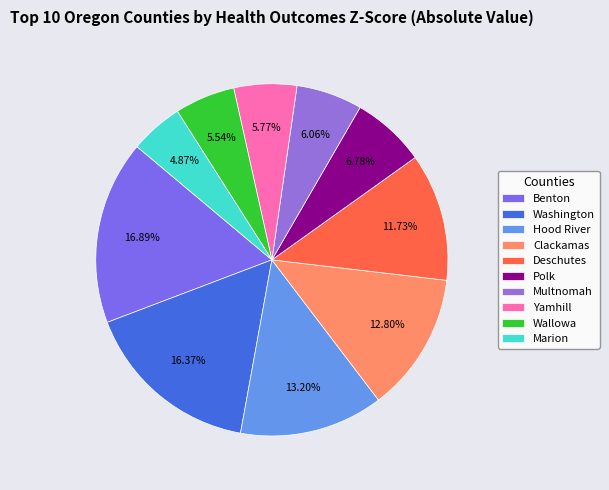

To the nearest percent, what percentage of the pie is Washington?

16%